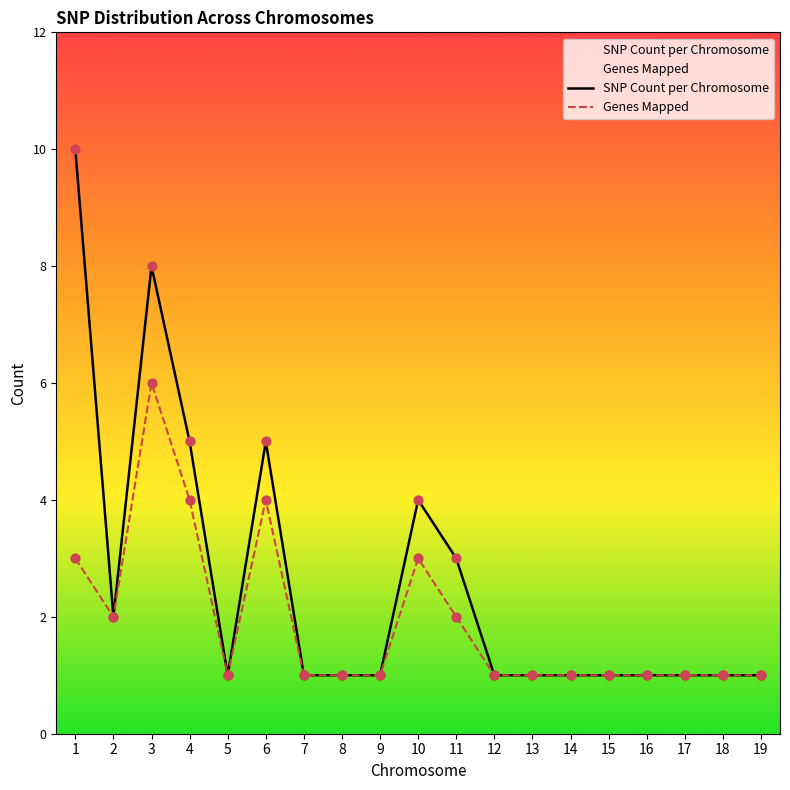

Is the value of SNP Count per Chromosome at 10 greater than the value of Genes Mapped at 4?

No